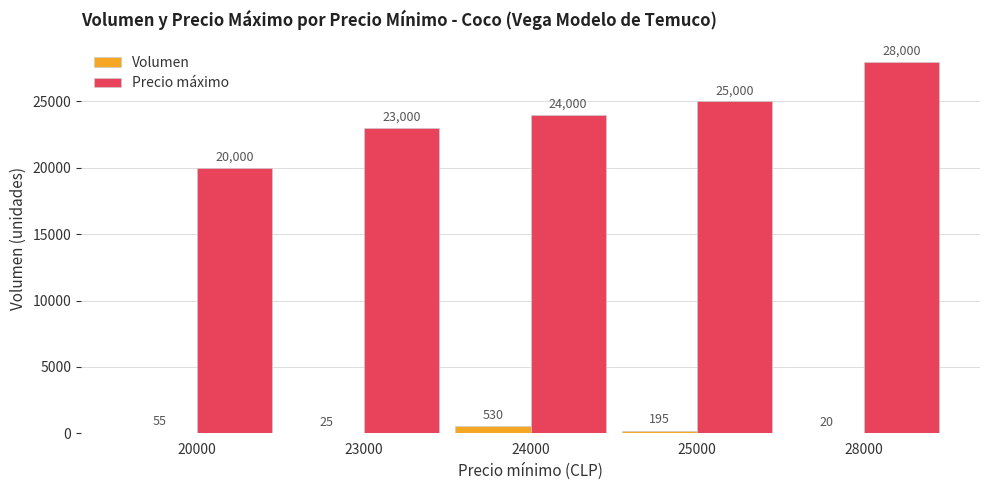

What is the sum of all Volumen values?

825